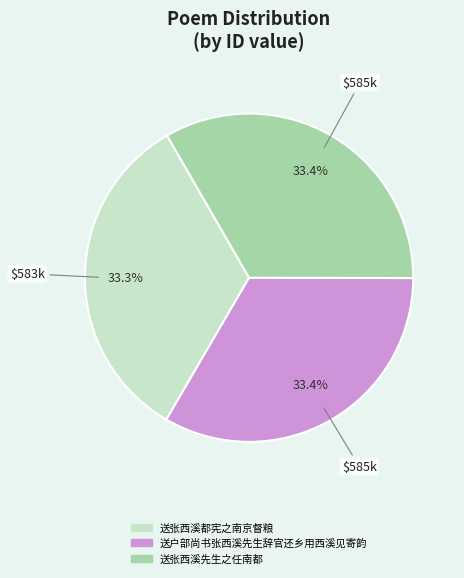

Is the sum of 送张西溪都宪之南京督粮 and 送户部尚书张西溪先生辞官还乡用西溪见寄韵 greater than half?

Yes